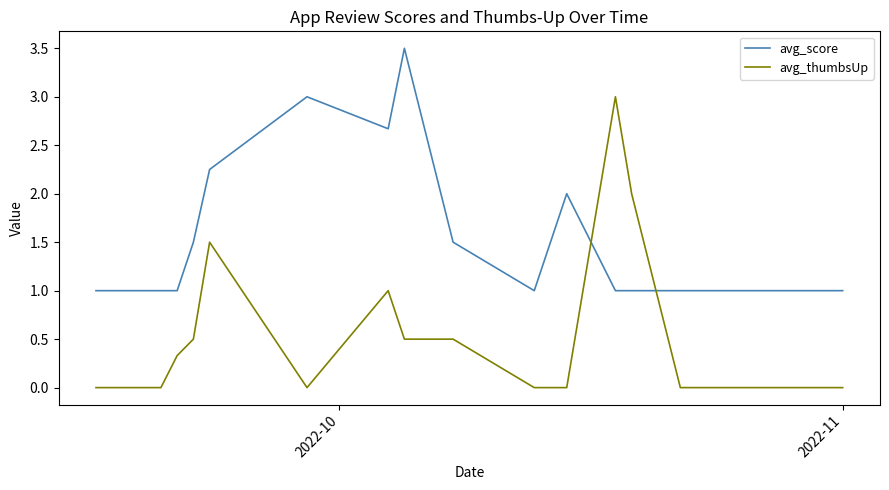

After their last crossing, which series has the higher values: avg_score or avg_thumbsUp?

avg_score